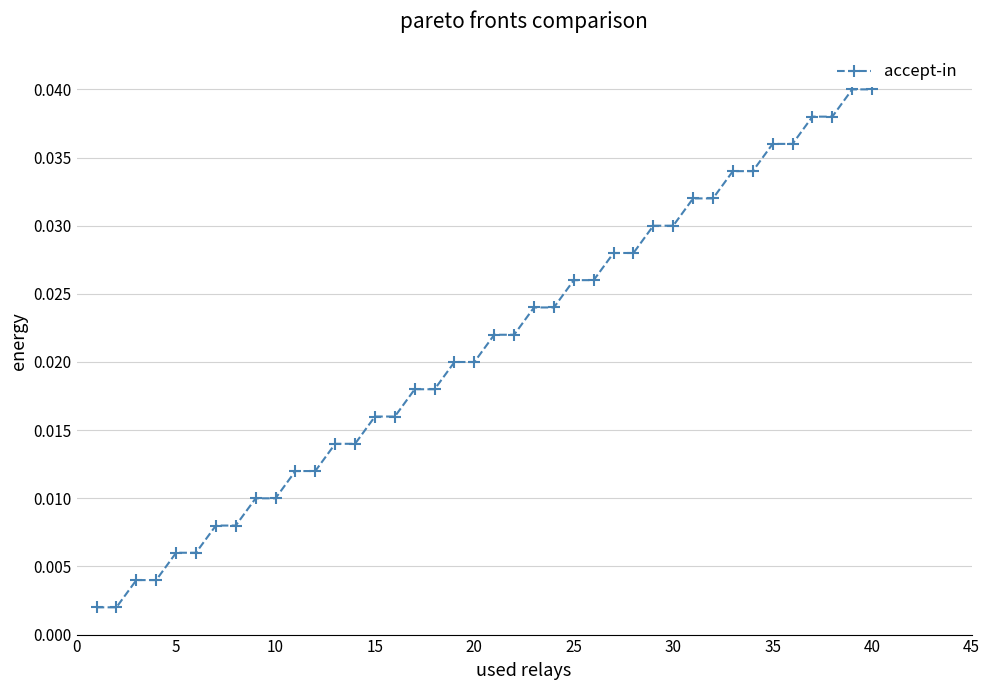

What is the sum of all values?

0.8